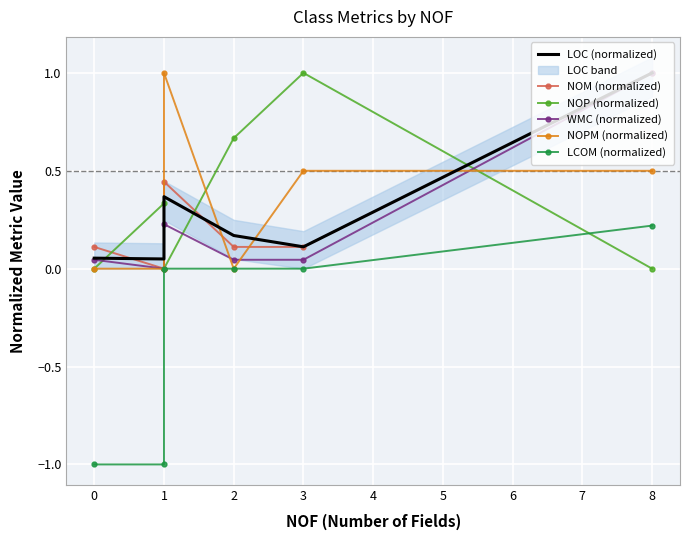

True or false: WMC (normalized) has a value of 1.6 at 8.

False